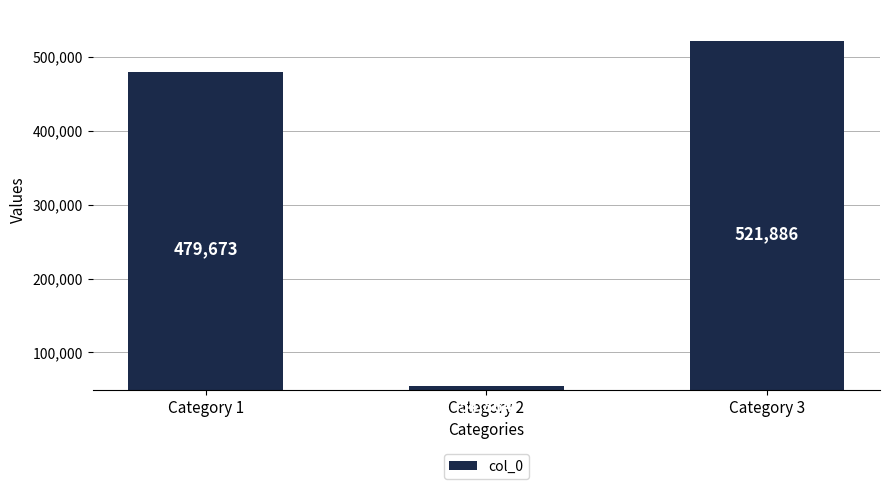

Which has a higher value, Category 2 or Category 1?

Category 1